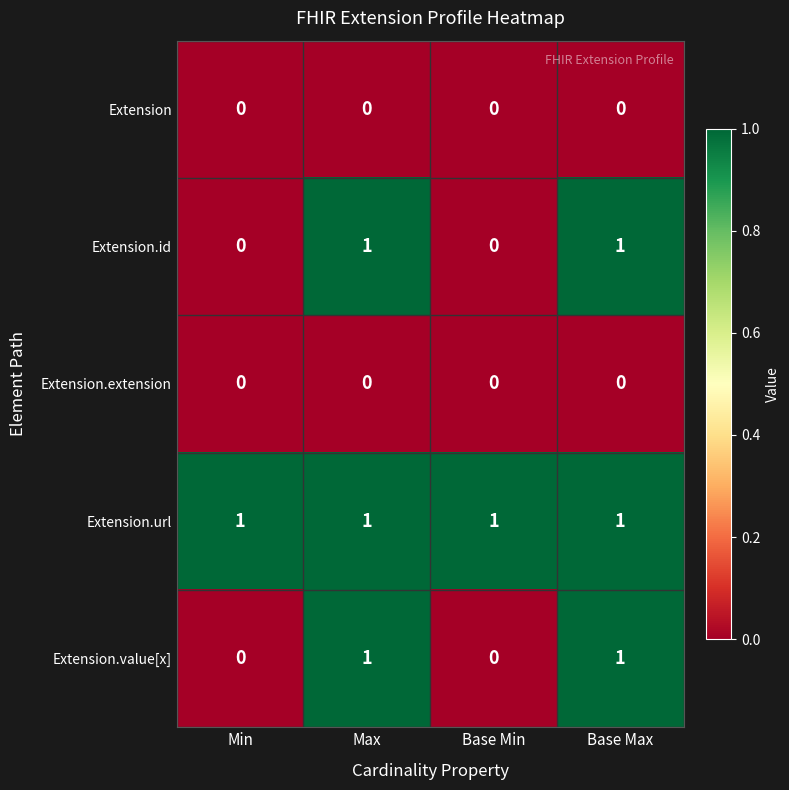

Which series has the largest total across all categories?

Extension.url